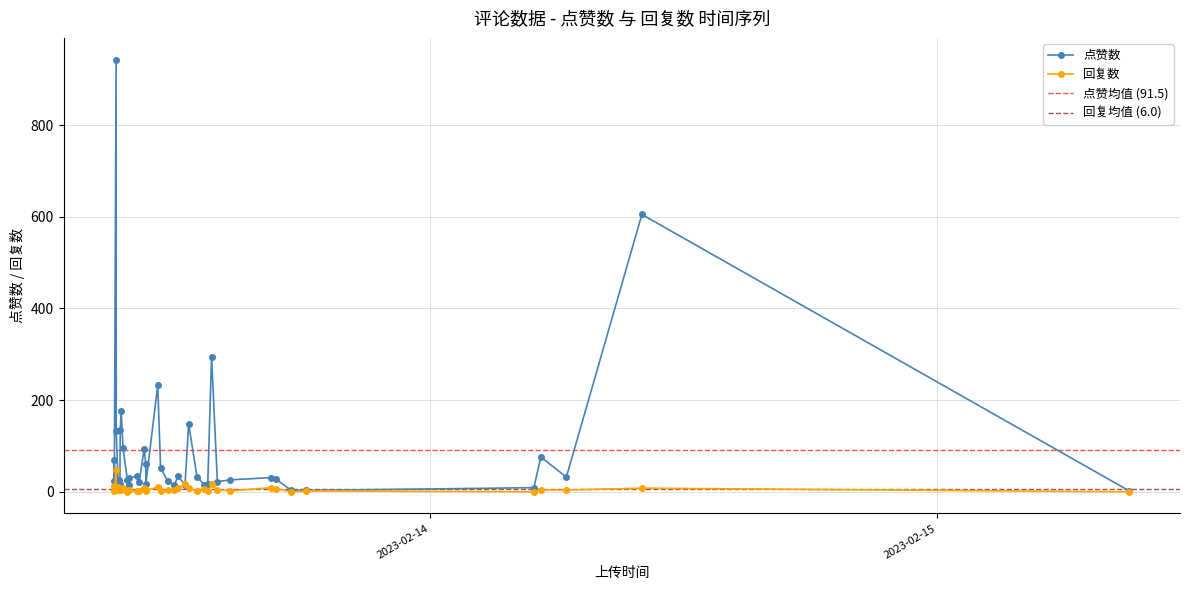

How many data points does each series have?

40